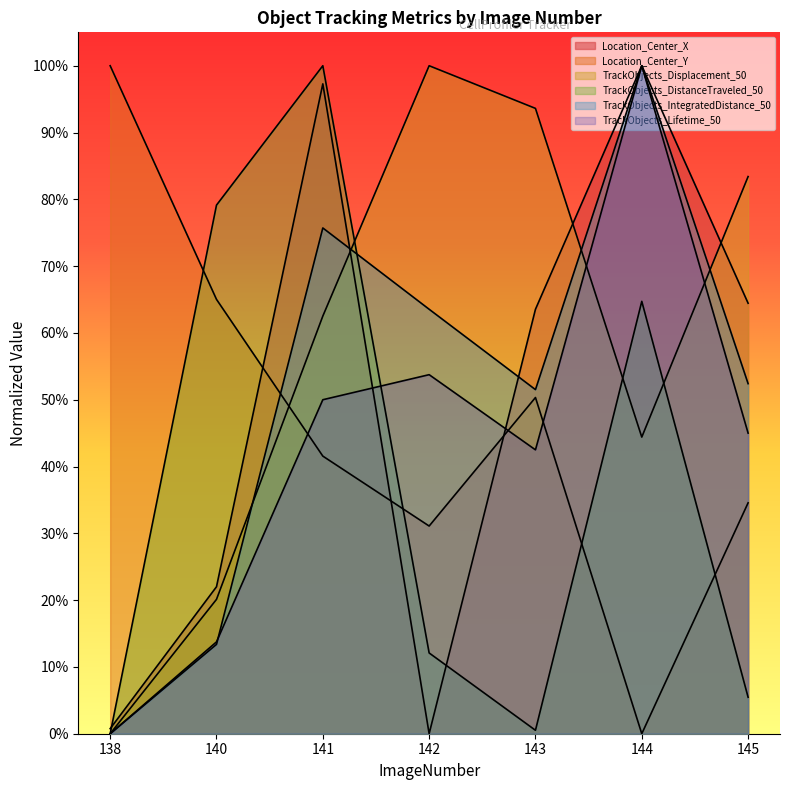

How many positive values does the TrackObjects_Displacement_50 series have?

6